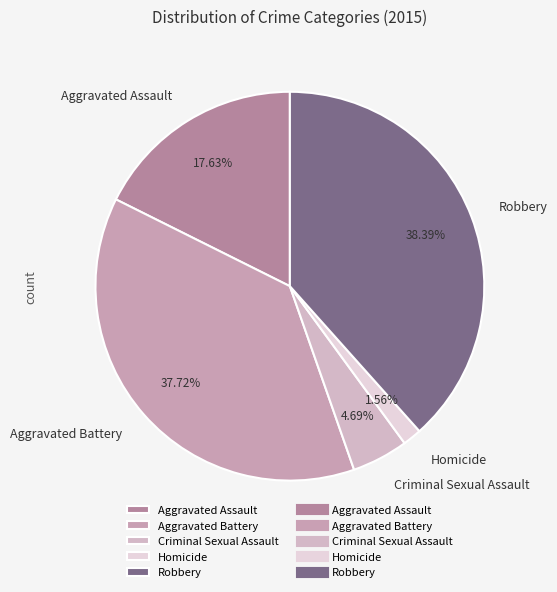

Does Criminal Sexual Assault account for over 50% of the chart?

No